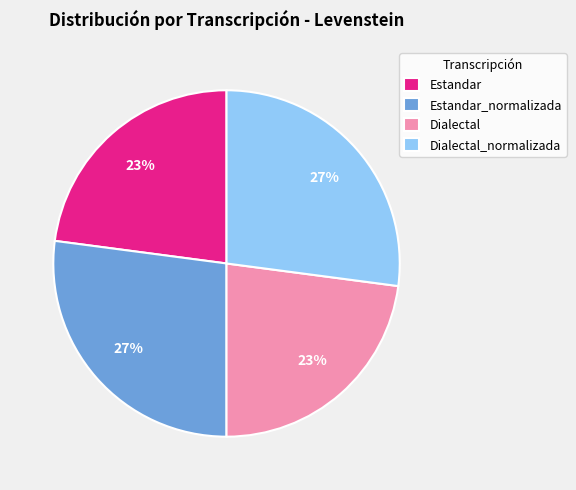

Do Estandar and Dialectal together represent more than half of the pie?

No